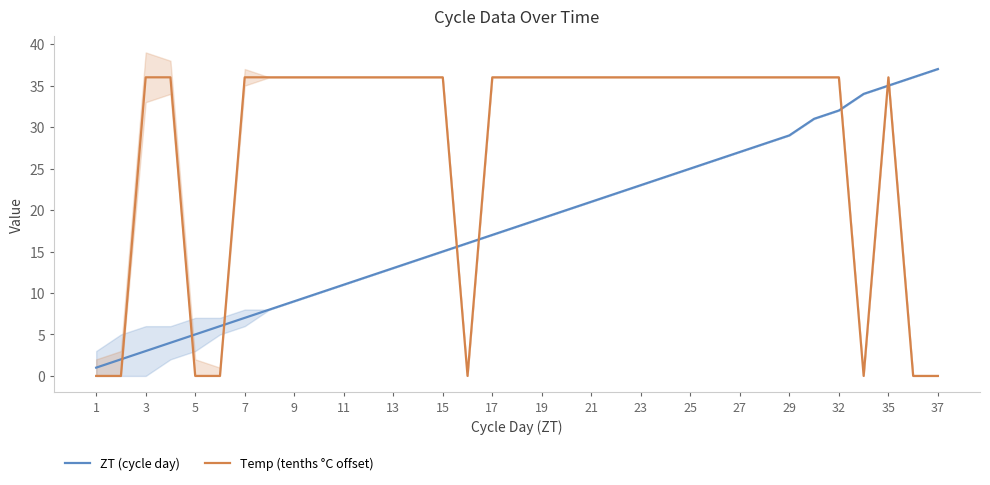

Which category has the highest value in the ZT (cycle day) series?

37